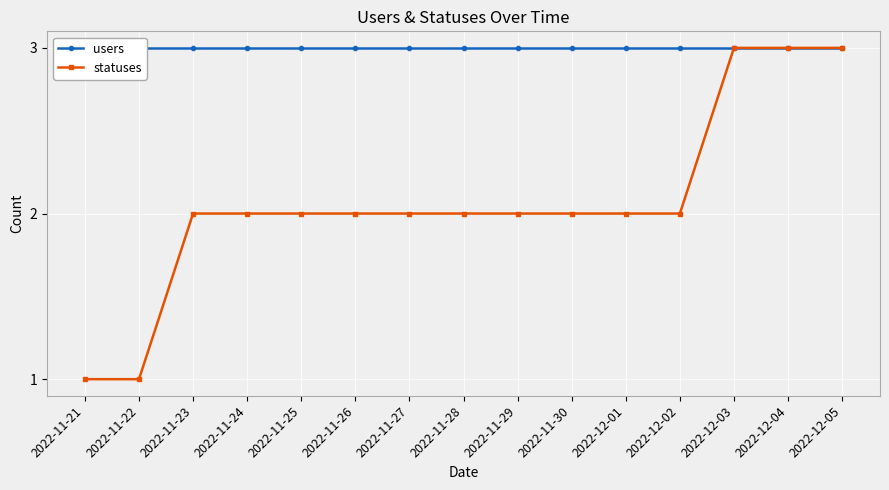

True or false: users and statuses intersect in this chart.

False